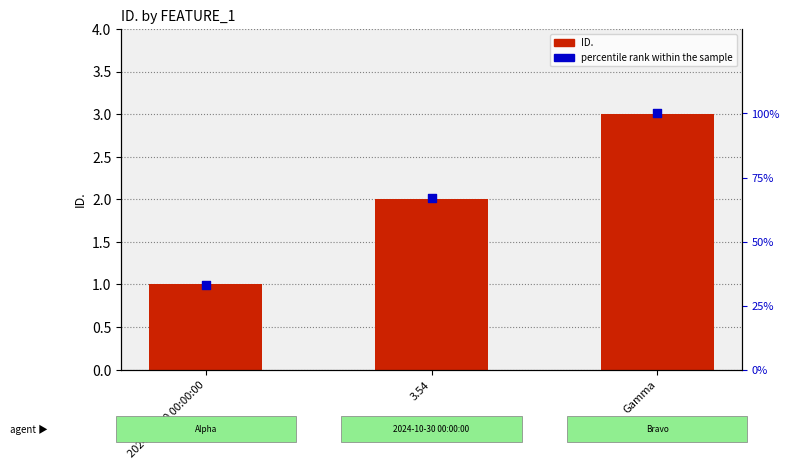

Is the value of percentile rank within the sample at Gamma greater than the value of ID. at 3.54?

Yes